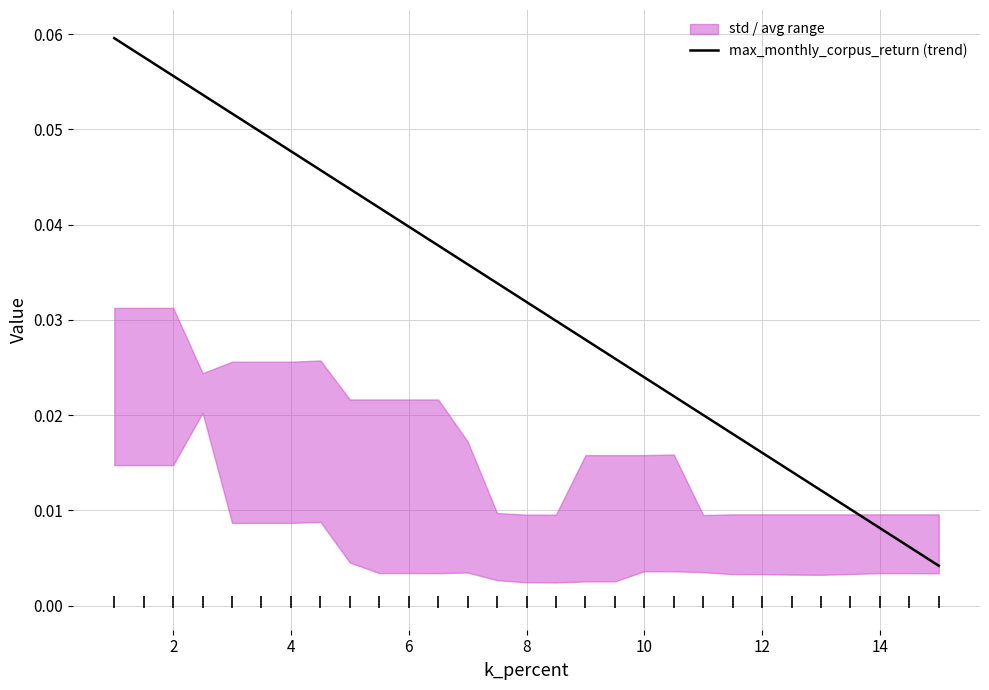

Is it true that max_monthly_corpus_return (trend) equals 0.1 at 4?

False